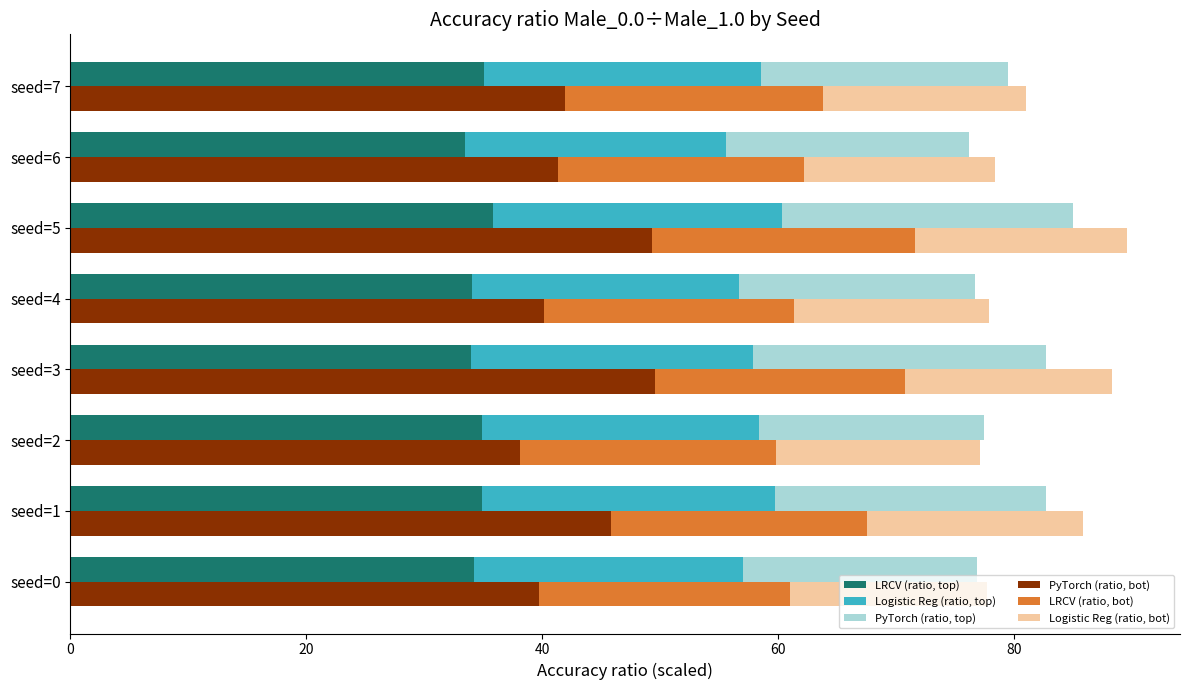

What is the average value of the PyTorch (ratio, top) series?

21.6